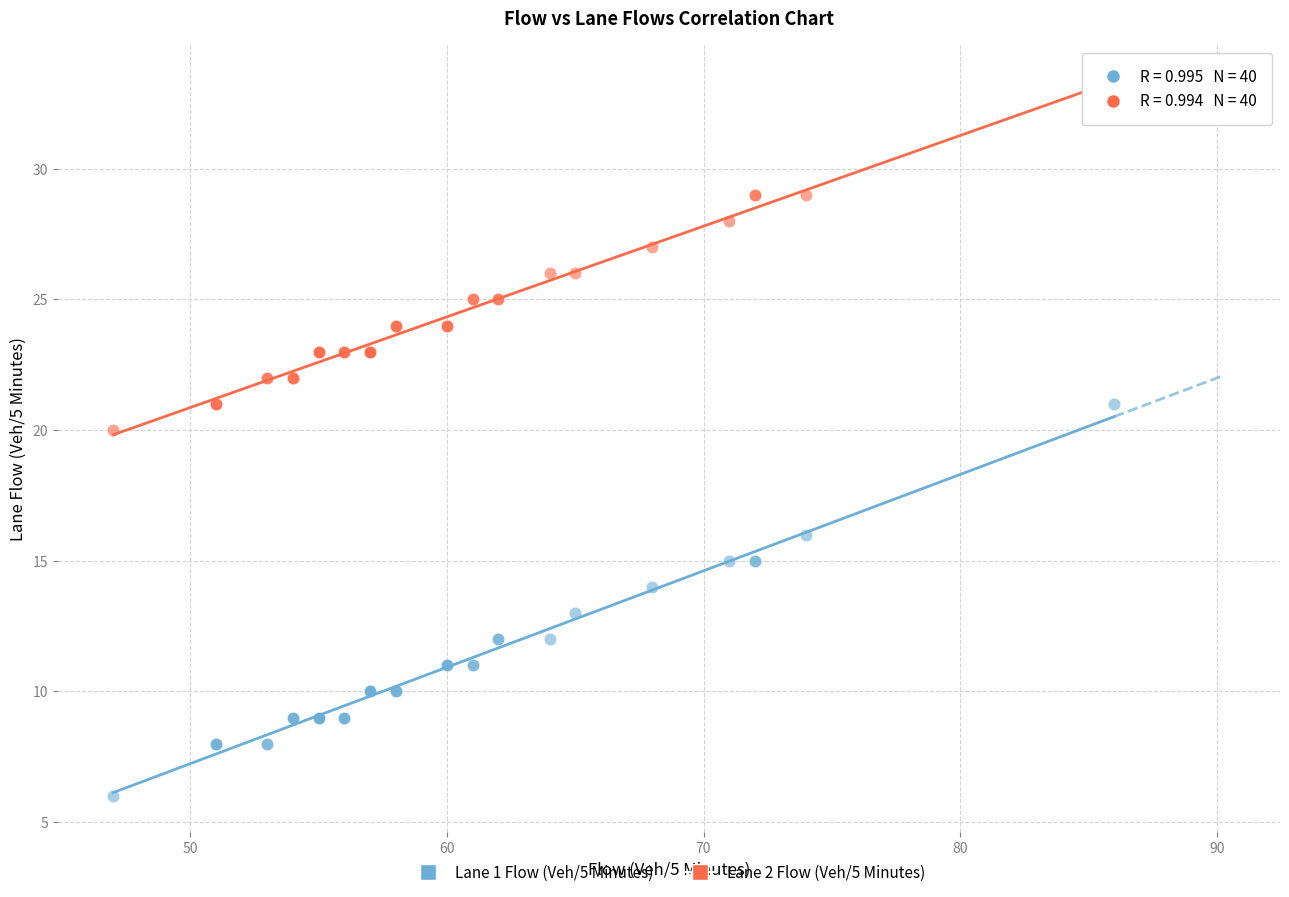

Which series has the largest Y range (max minus min)?

Lane 1 Flow (Veh/5 Minutes)